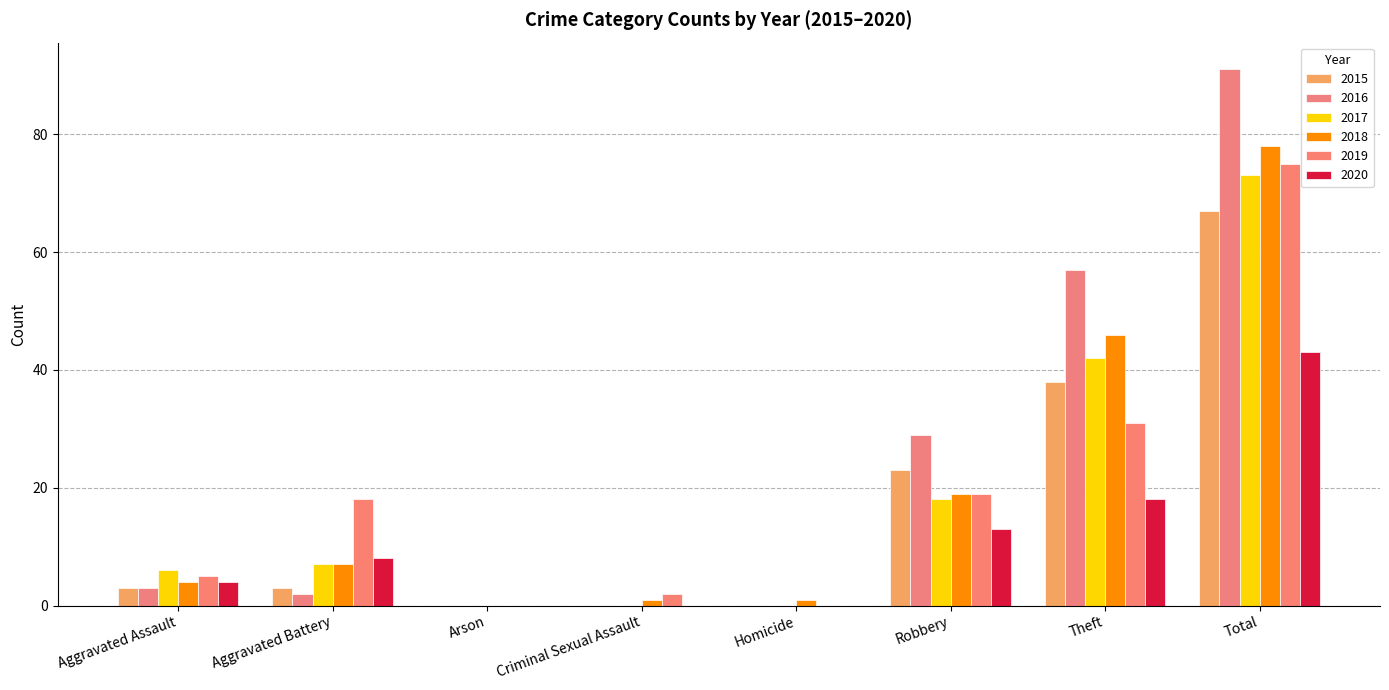

How many series are shown in this chart?

6